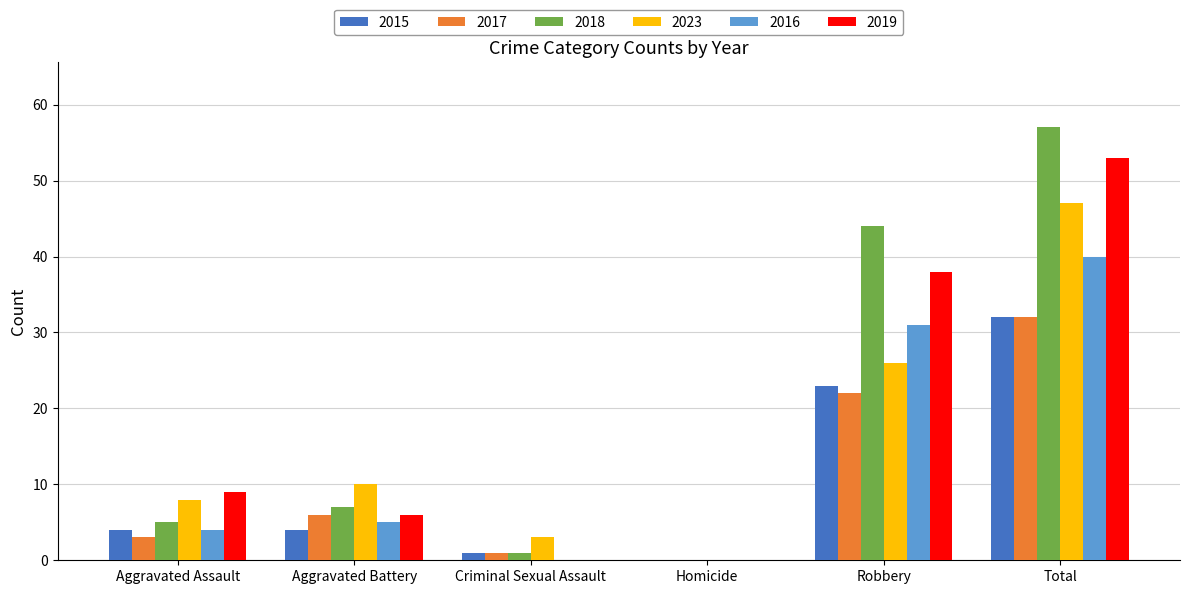

What is the approximate value of 2016 at Aggravated Battery?

5